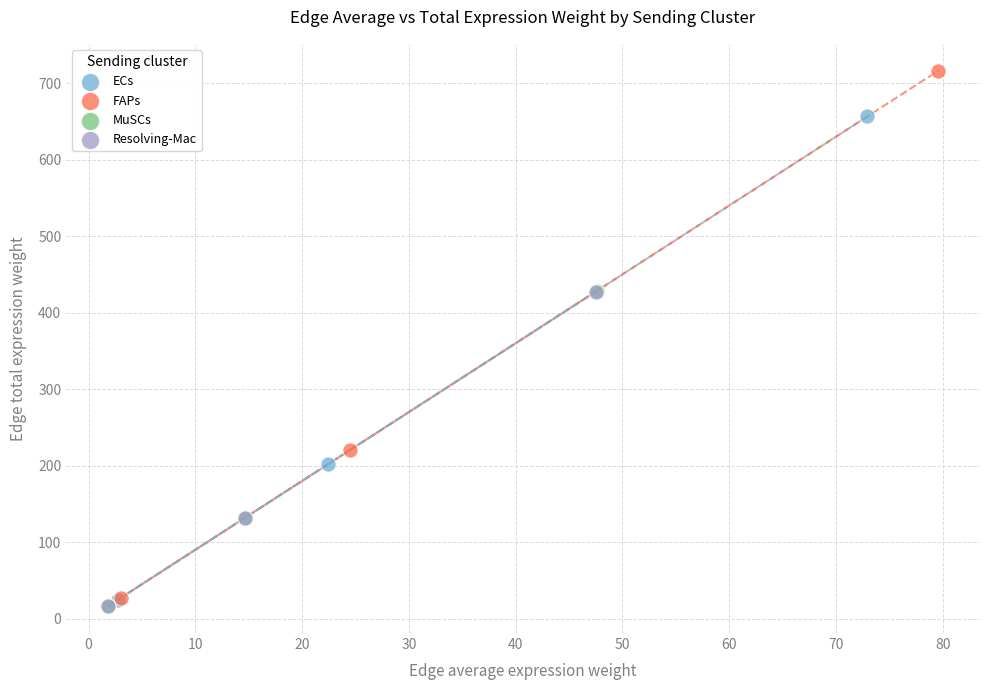

Which series has the widest spread of Y values?

FAPs